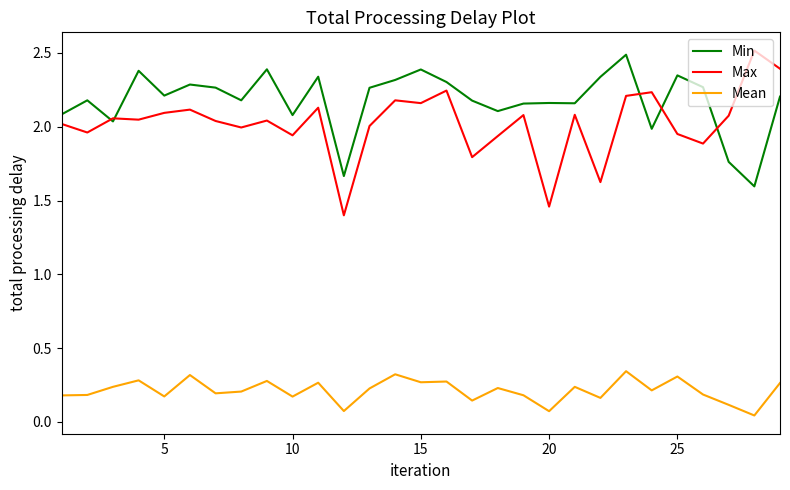

True or false: Mean has more than 2 points higher than both neighbors.

True